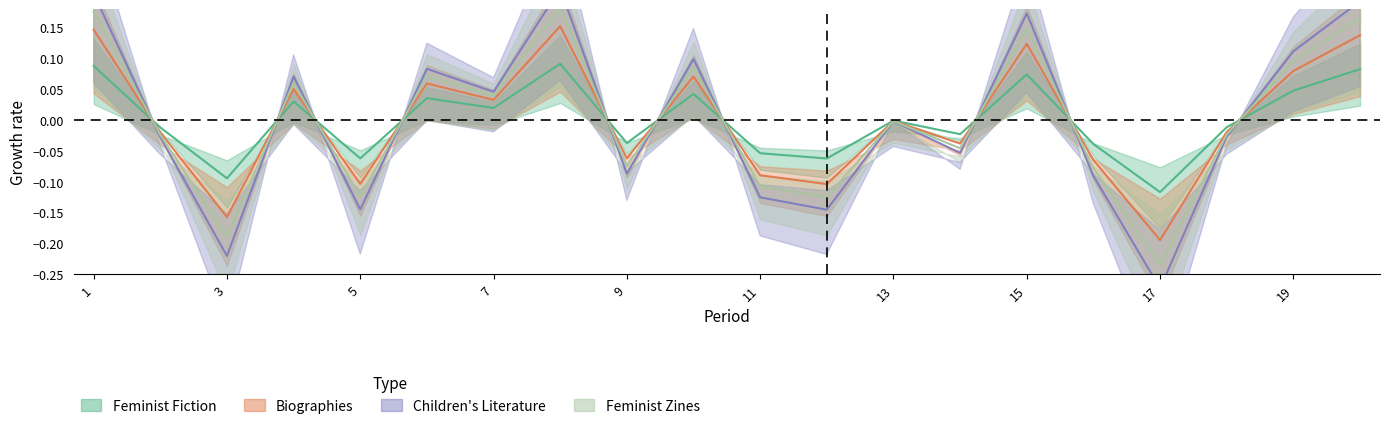

What are all the series names shown in the legend?

Feminist Fiction, Biographies, Children's Literature, Feminist Zines